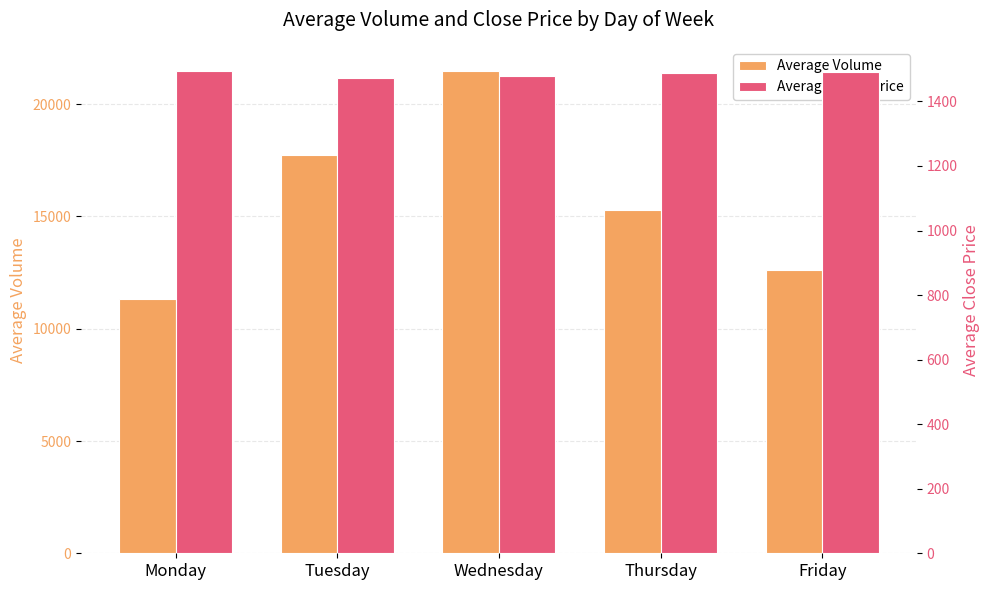

The Average Close Price series shows 798.3 at Tuesday. True or false?

False